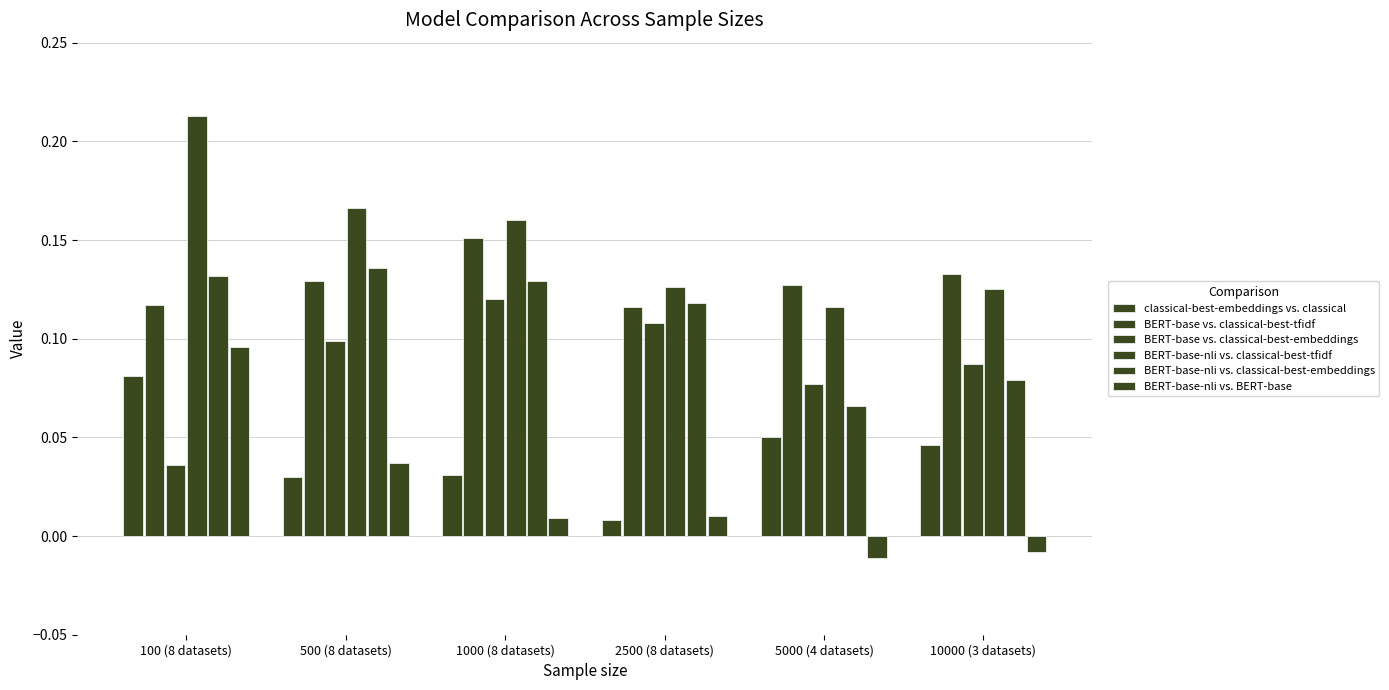

Reading left to right, extract all data points from this chart.

classical-best-embeddings vs. classical: 100 (8 datasets)=0.1	500 (8 datasets)=0.0	1000 (8 datasets)=0.0	2500 (8 datasets)=0.0	5000 (4 datasets)=0.1	10000 (3 datasets)=0.0
BERT-base vs. classical-best-tfidf: 100 (8 datasets)=0.1	500 (8 datasets)=0.1	1000 (8 datasets)=0.2	2500 (8 datasets)=0.1	5000 (4 datasets)=0.1	10000 (3 datasets)=0.1
BERT-base vs. classical-best-embeddings: 100 (8 datasets)=0.0	500 (8 datasets)=0.1	1000 (8 datasets)=0.1	2500 (8 datasets)=0.1	5000 (4 datasets)=0.1	10000 (3 datasets)=0.1
BERT-base-nli vs. classical-best-tfidf: 100 (8 datasets)=0.2	500 (8 datasets)=0.2	1000 (8 datasets)=0.2	2500 (8 datasets)=0.1	5000 (4 datasets)=0.1	10000 (3 datasets)=0.1
BERT-base-nli vs. classical-best-embeddings: 100 (8 datasets)=0.1	500 (8 datasets)=0.1	1000 (8 datasets)=0.1	2500 (8 datasets)=0.1	5000 (4 datasets)=0.1	10000 (3 datasets)=0.1
BERT-base-nli vs. BERT-base: 100 (8 datasets)=0.1	500 (8 datasets)=0.0	1000 (8 datasets)=0.0	2500 (8 datasets)=0.0	5000 (4 datasets)=-0.0	10000 (3 datasets)=-0.0